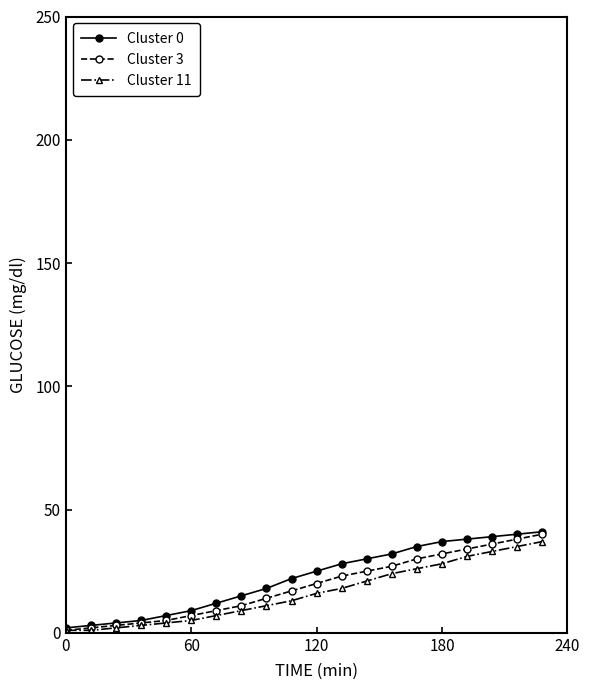

What is the greatest value displayed?

41